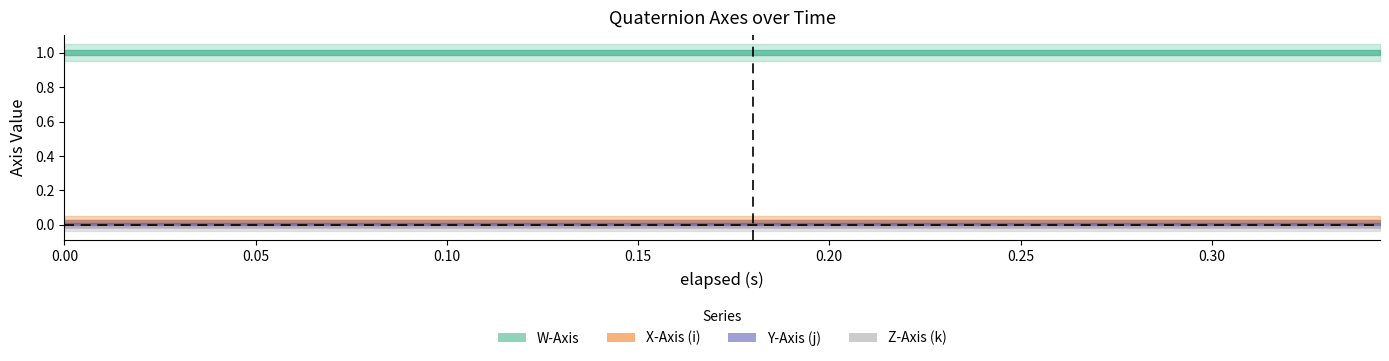

What are all the series names shown in the legend?

W-Axis, X-Axis (i), Y-Axis (j), Z-Axis (k)